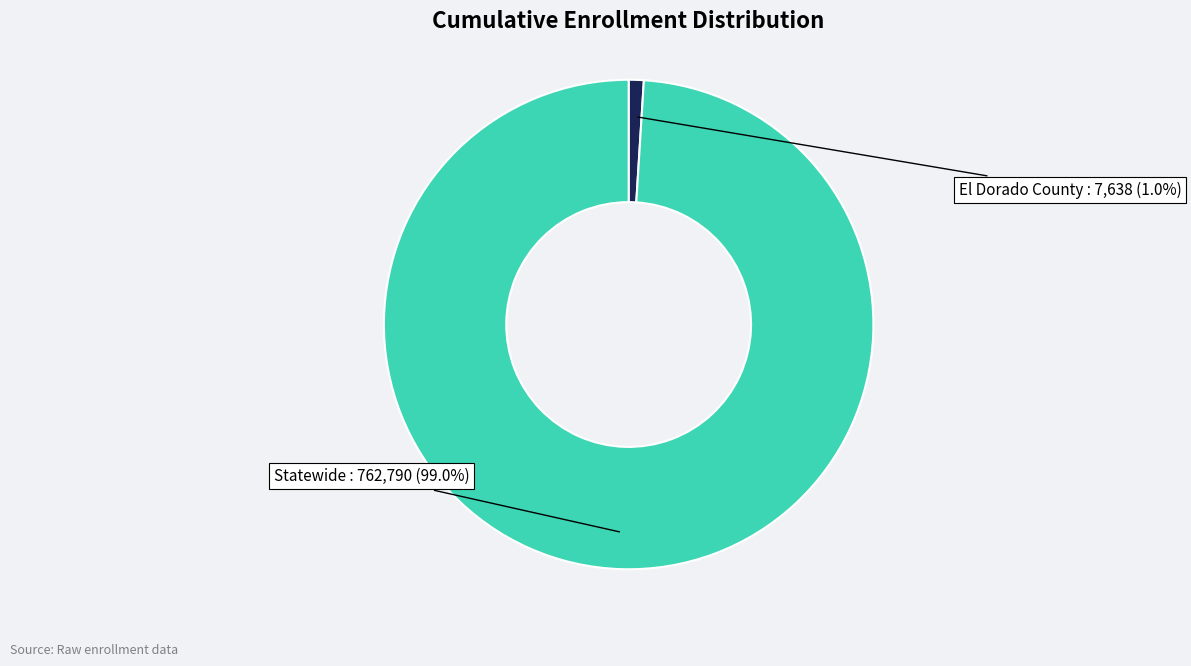

Is there any slice that represents more than half of the pie?

Yes